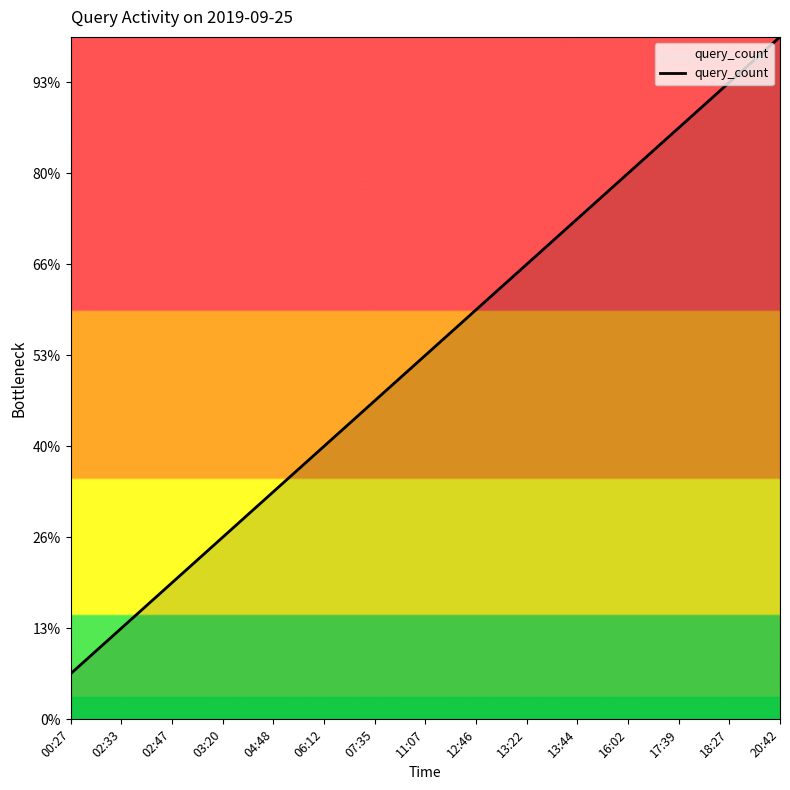

Rank the categories by value from lowest to highest.

00:27, 02:33, 02:47, 03:20, 04:48, 06:12, 07:35, 11:07, 12:46, 13:22, 13:44, 16:02, 17:39, 18:27, 20:42